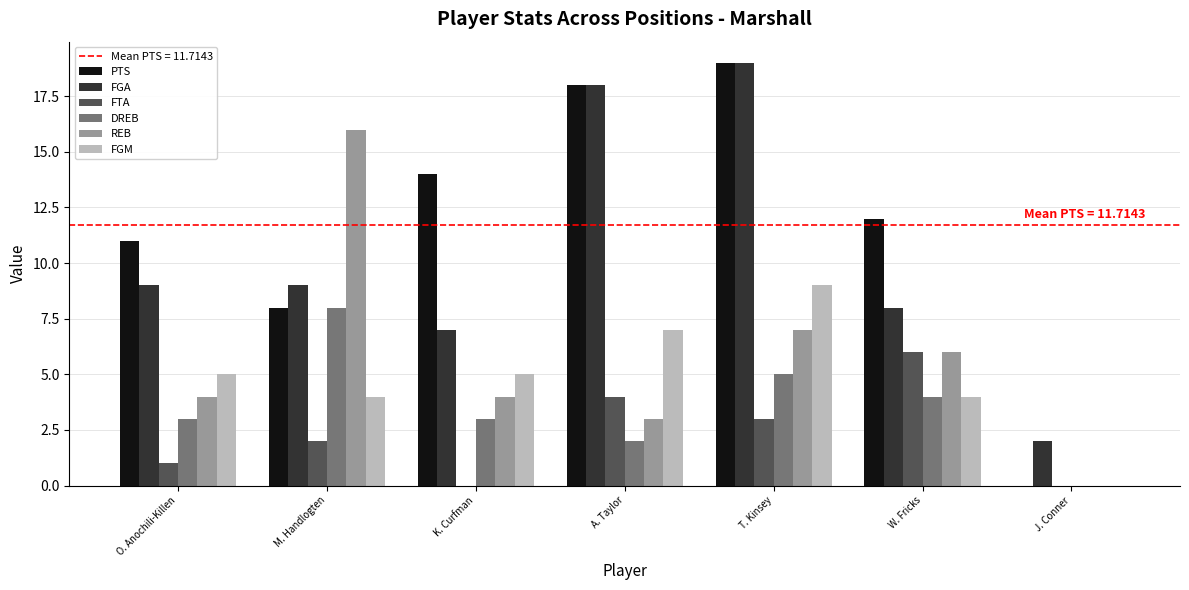

What is the spread (max minus min) of values at J. Conner?

2